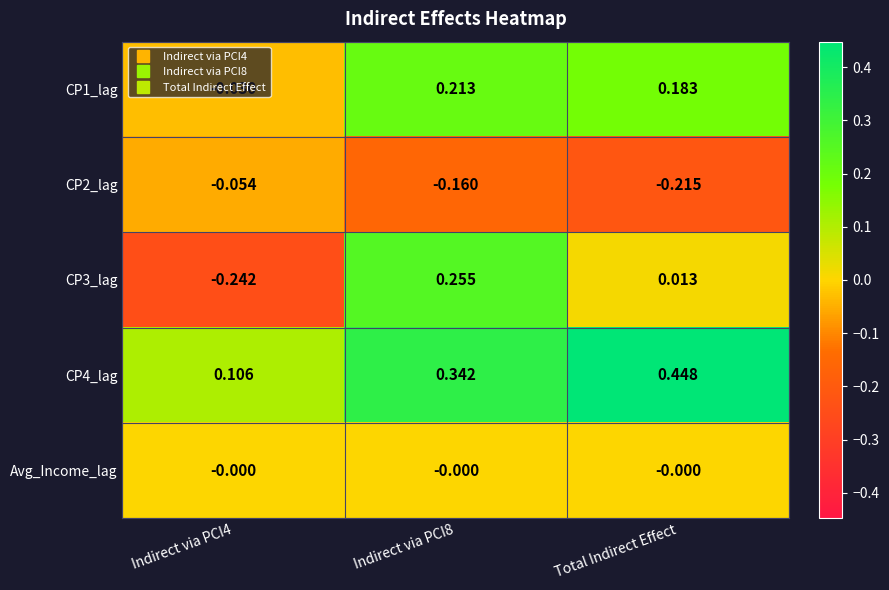

Where is CP3_lag nearest to the value 0?

Total Indirect Effect